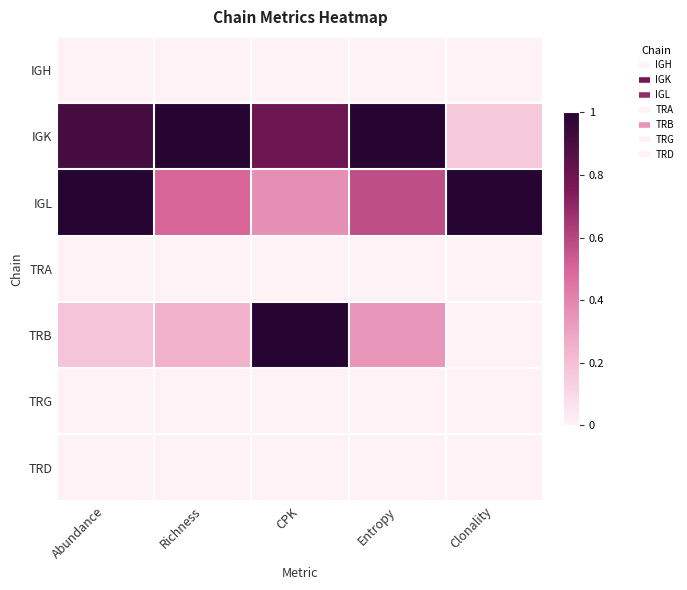

List the series in order of their peak value, lowest first.

IGH, TRA, TRG, TRD, IGK, IGL, TRB